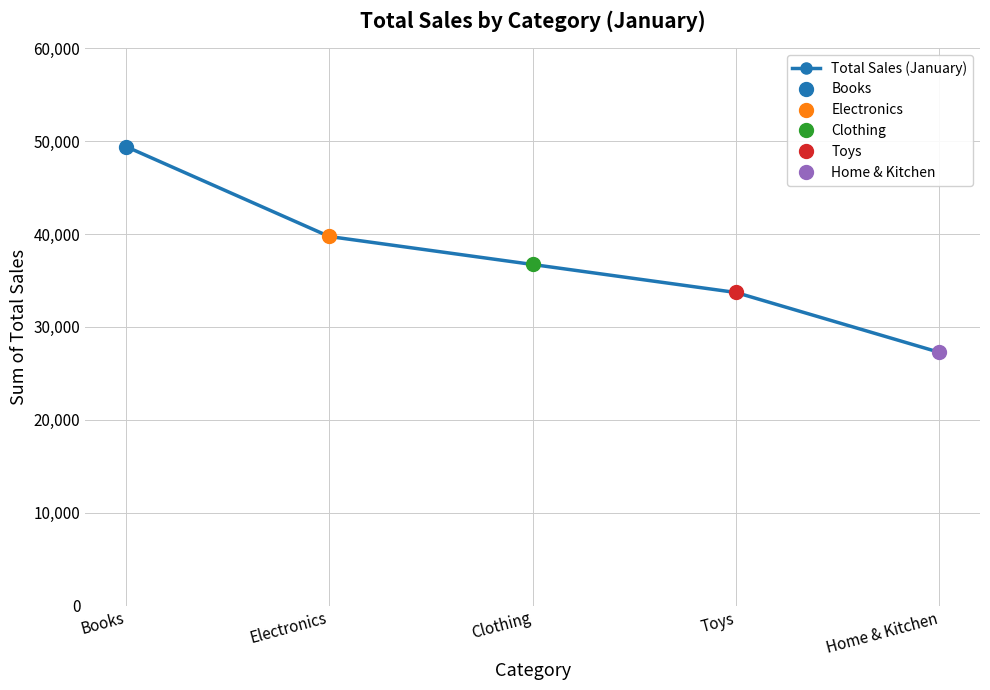

What is the sum of all values?

186838.2